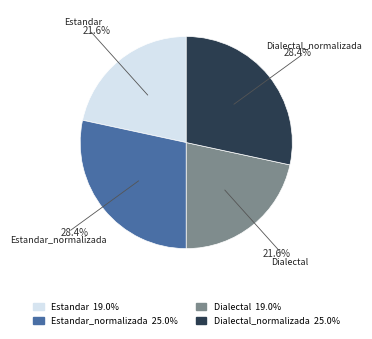

Is there a majority slice in this chart?

No